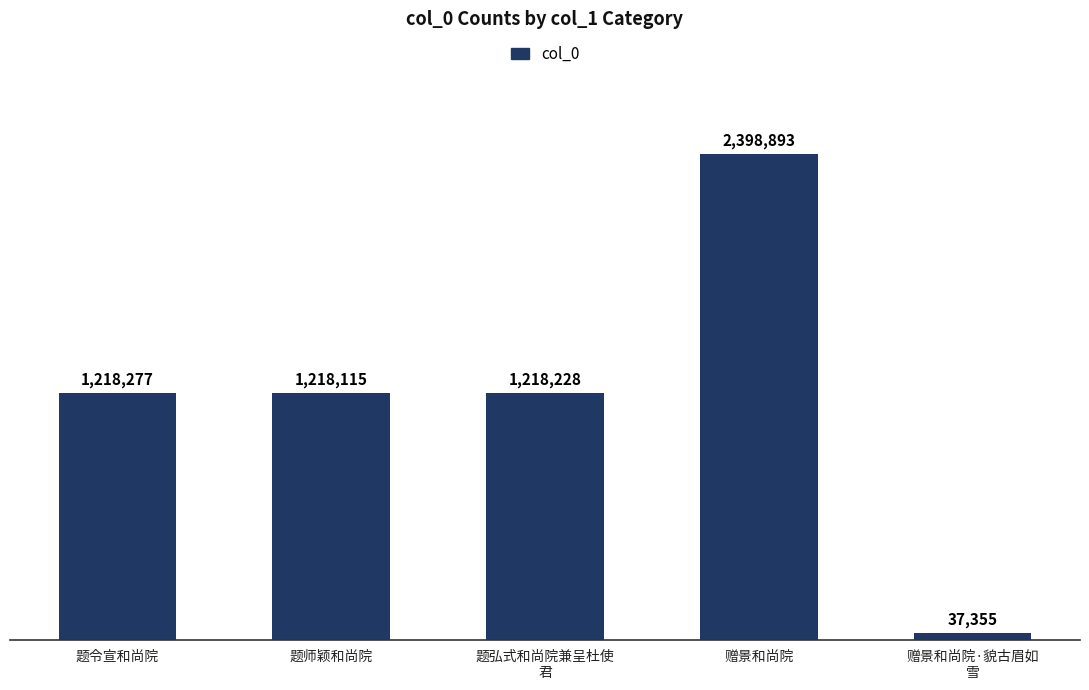

At which label does the data first exceed 1218228?

题令宣和尚院